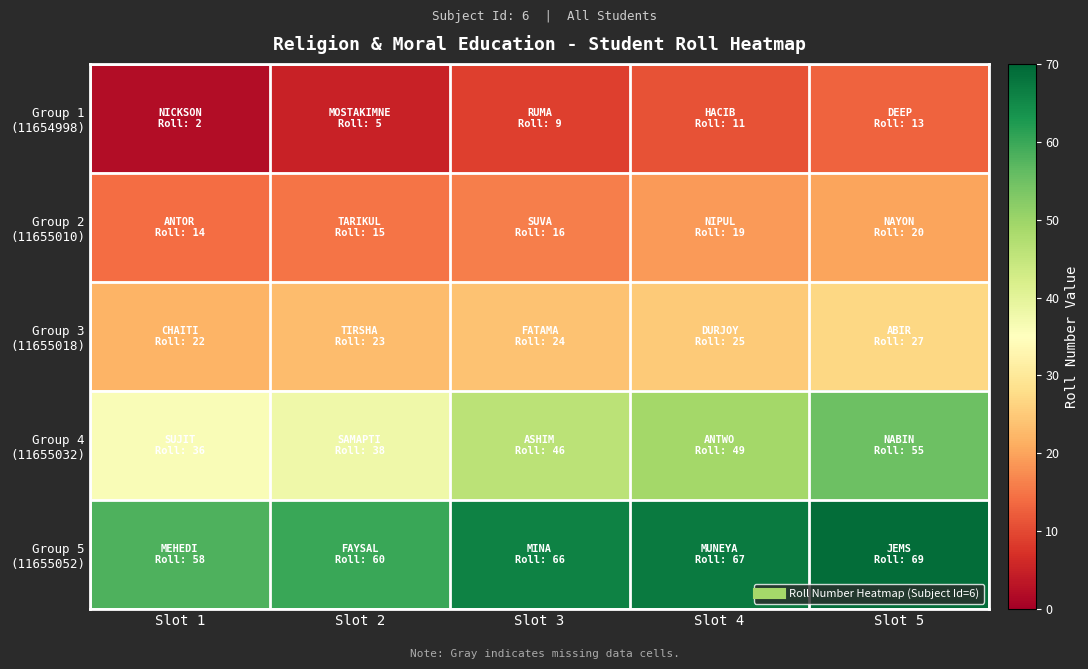

Which series changed the most between Slot 3 and Slot 5?

Group 4 (11655032)